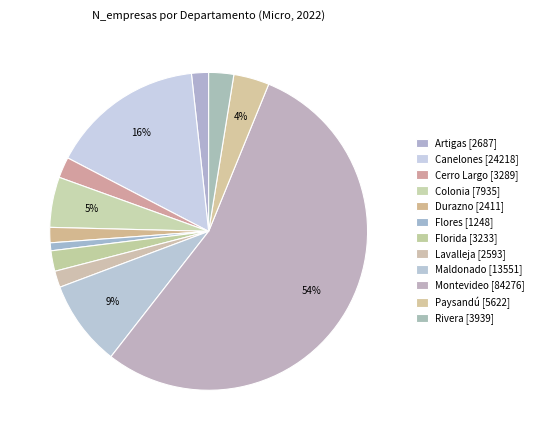

To the nearest percent, what portion does Montevideo represent?

54%